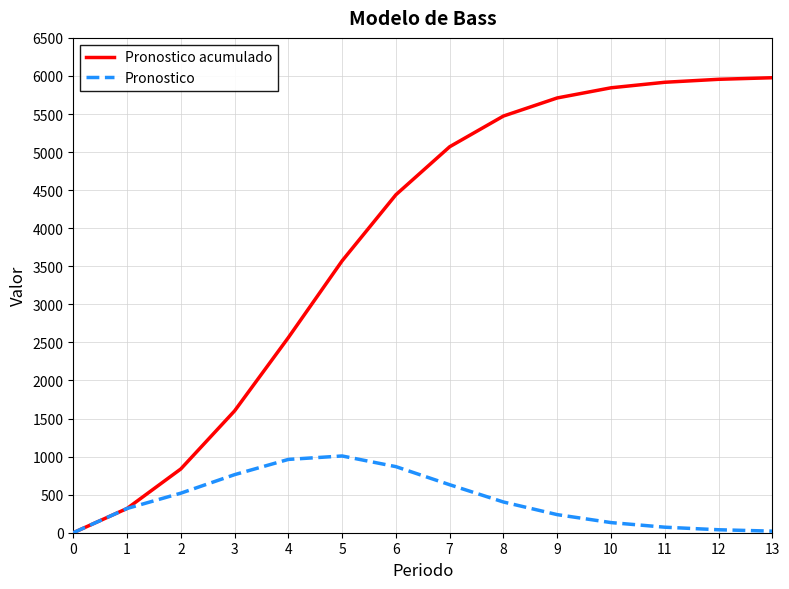

What is the total value across all series at 5?

4579.7